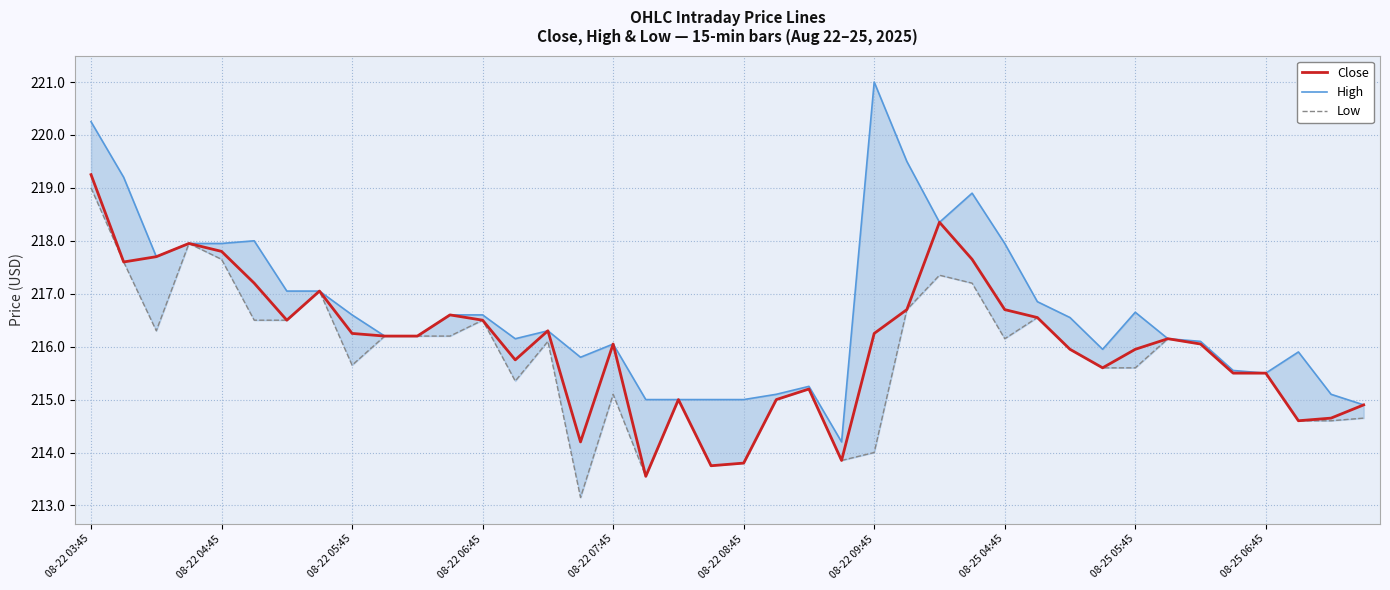

True or false: Close and Low intersect in this chart.

False